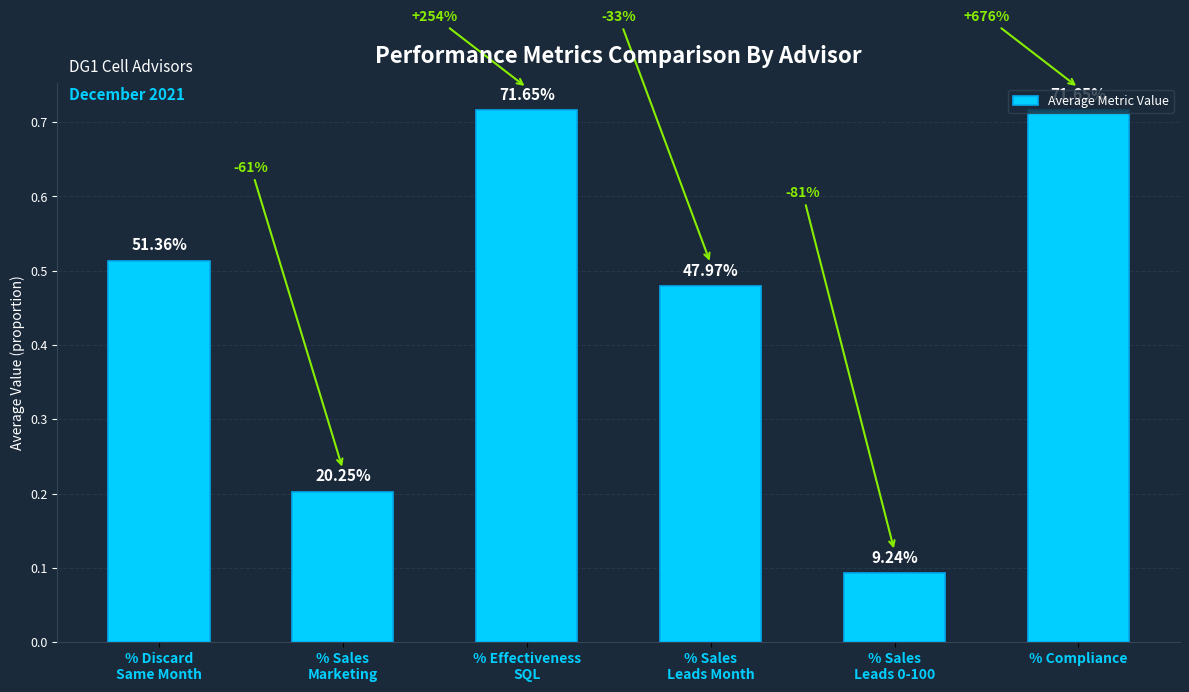

Which has a higher value, % Compliance or % Sales
Leads Month?

% Compliance